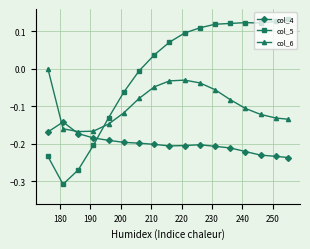

List the series in order of their overall mean, highest first.

col_5, col_6, col_4